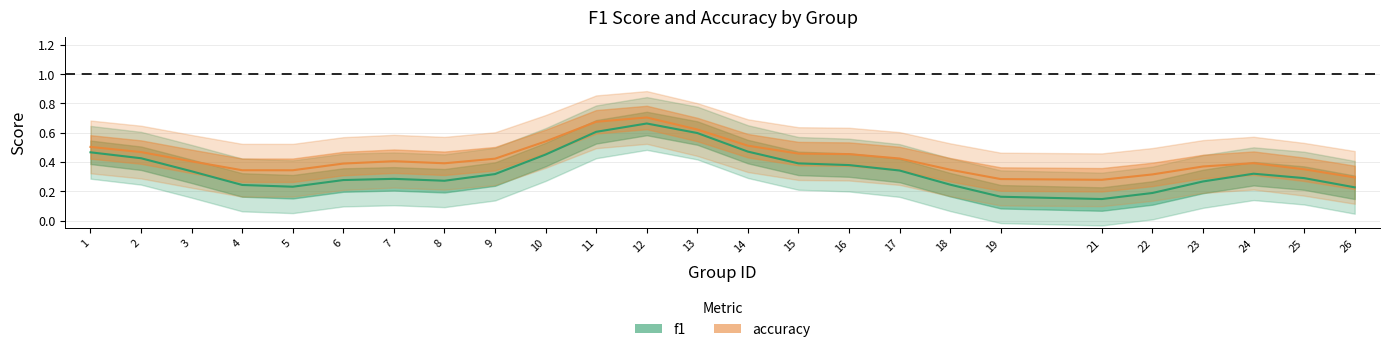

How many interior local valleys does the accuracy series have?

3